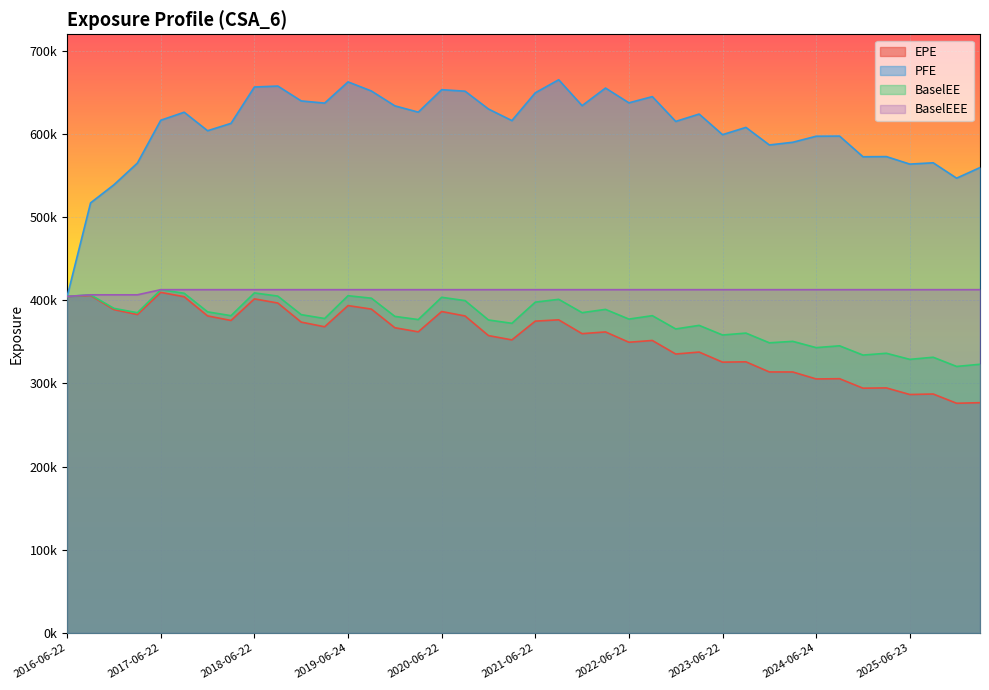

Between 2021-03-22 and 2017-09-22, which is larger?

2017-09-22